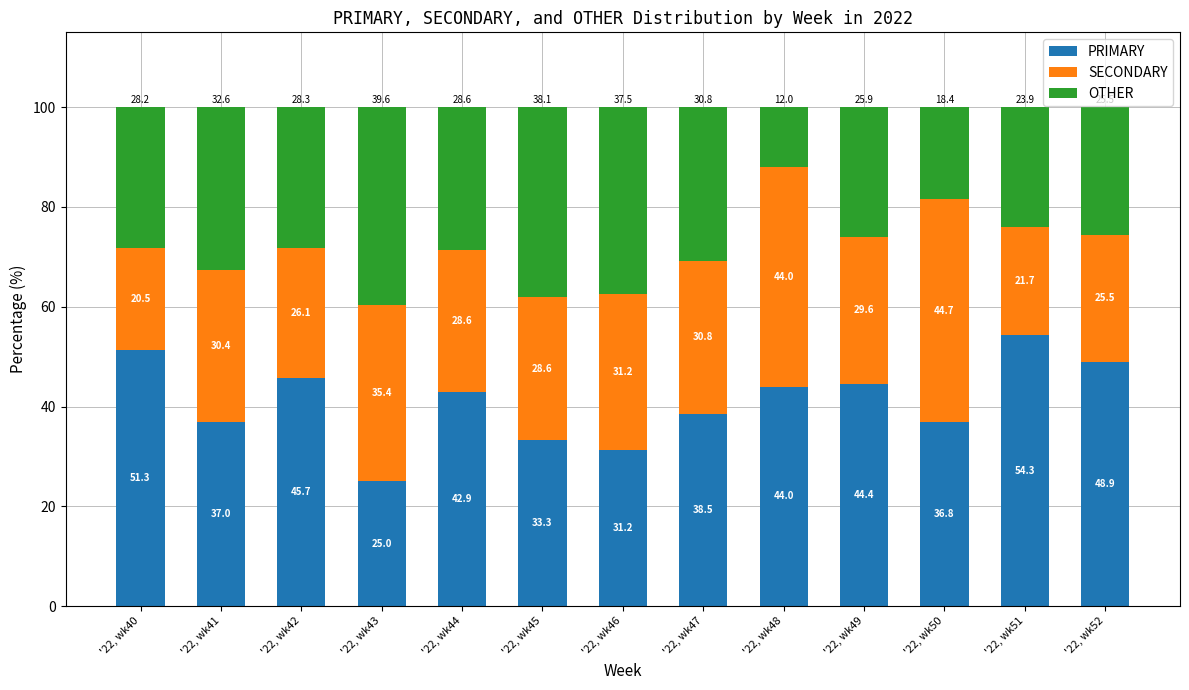

What are all the series names shown in the legend?

PRIMARY, SECONDARY, OTHER